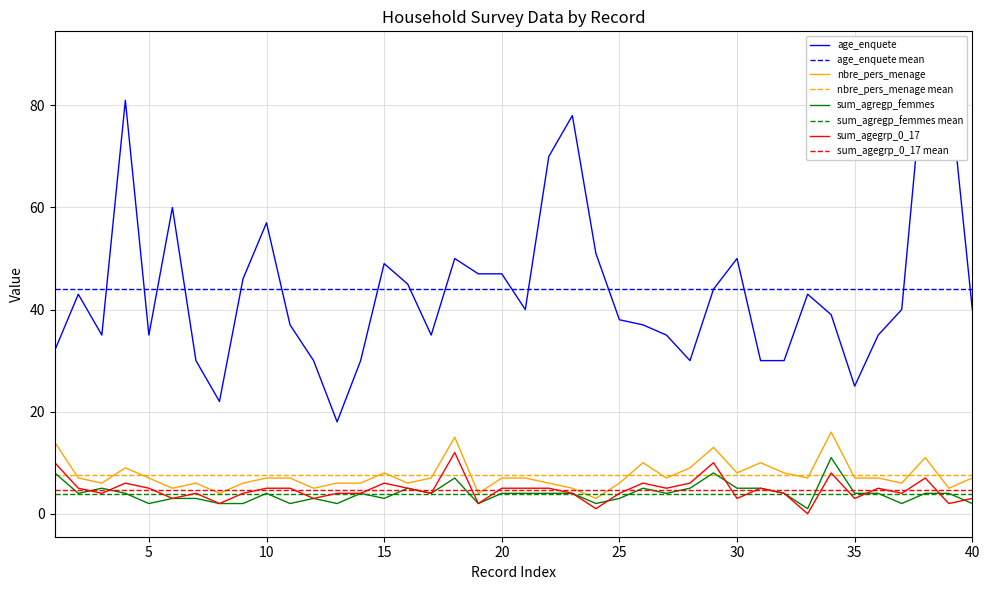

How many positive values does the sum_agegrp_0_17 series have?

39